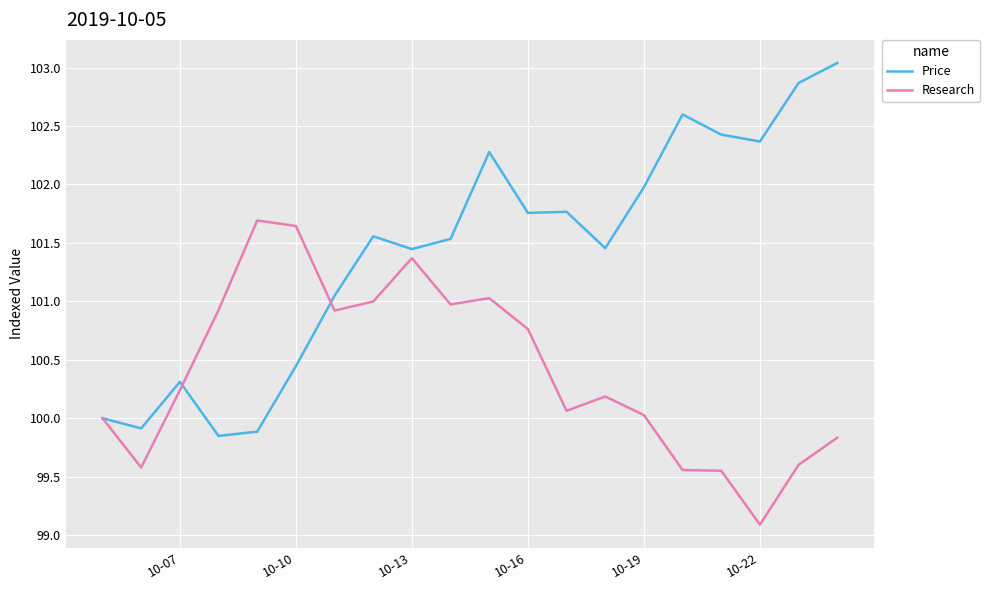

True or false: Research has more than 0 interior local peaks.

True